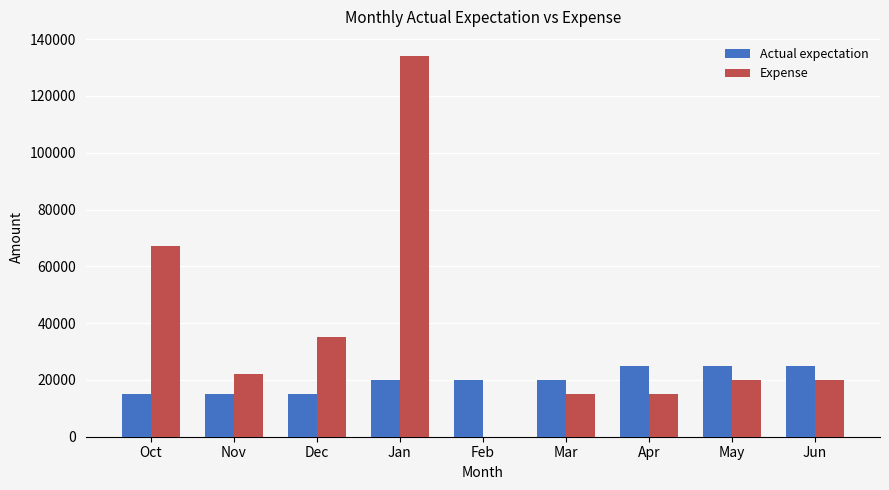

What are all the series names shown in the legend?

Actual expectation, Expense